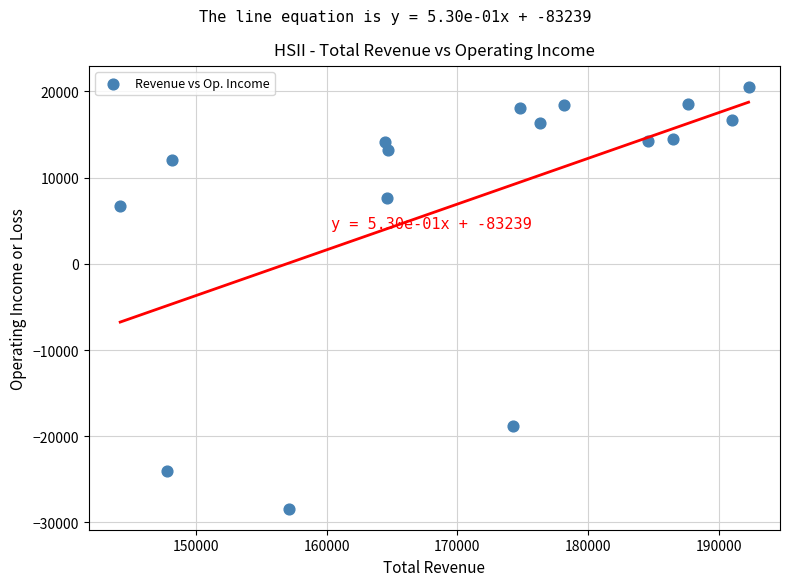

What Y value in the scatter plot is closest to -3950?

6700